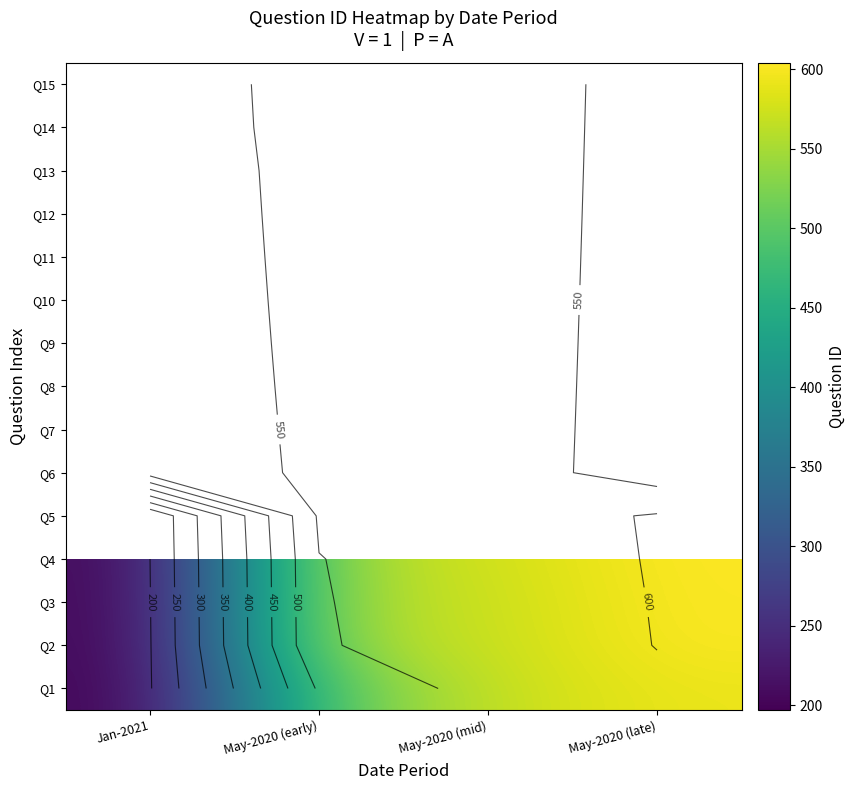

What is the spread (max minus min) of values at May-2020 (early)?

60.0